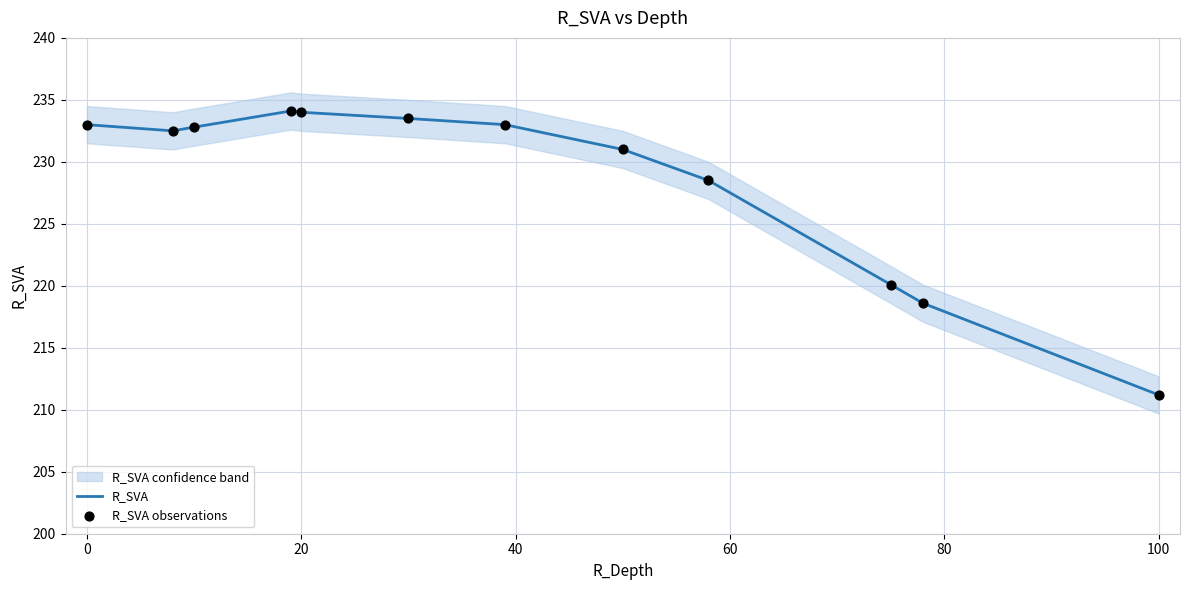

Which series has the largest total across all categories?

R_SVA